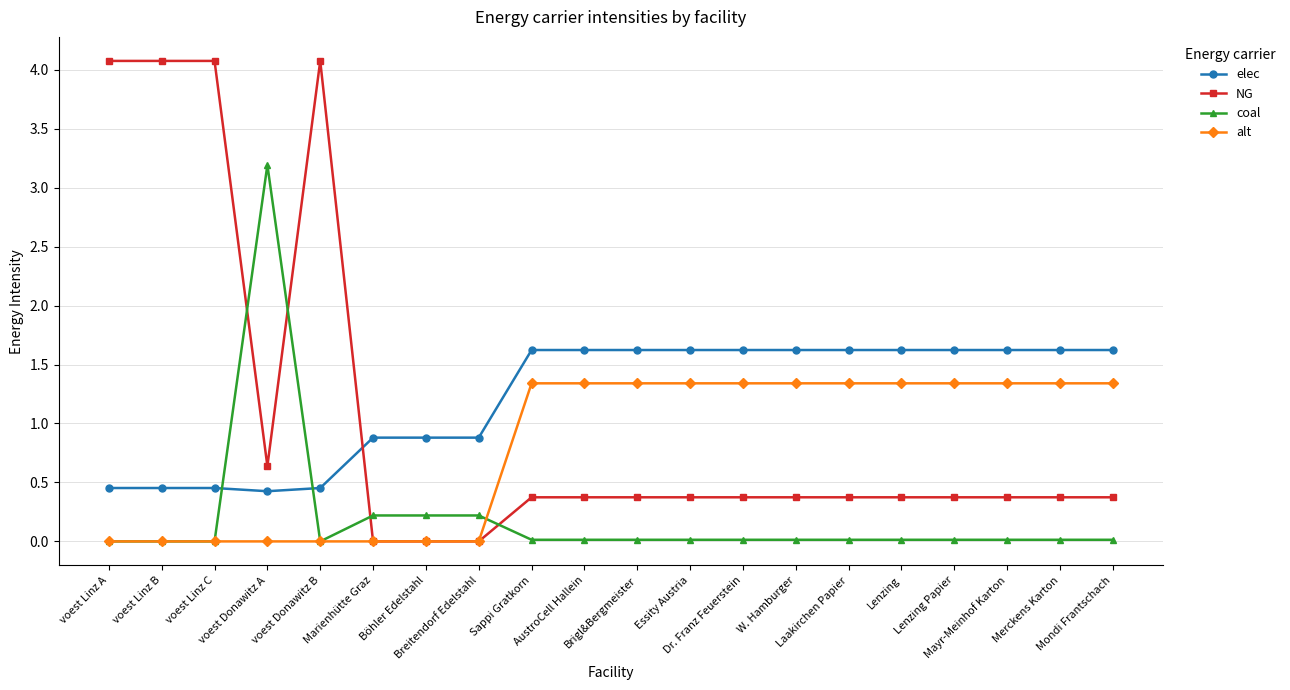

How many data points does each series have?

20